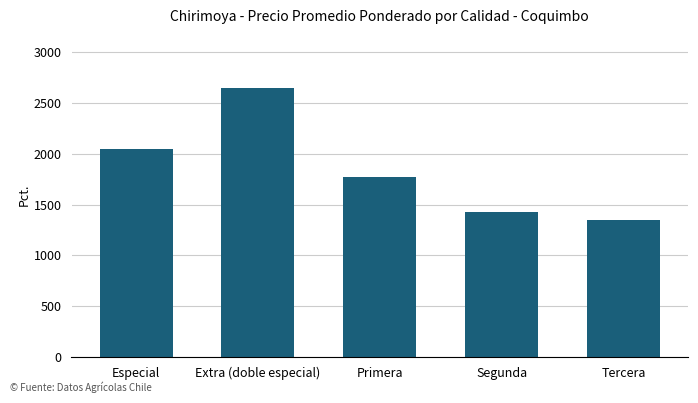

What value does the data have at Tercera, to the nearest 50?

1350